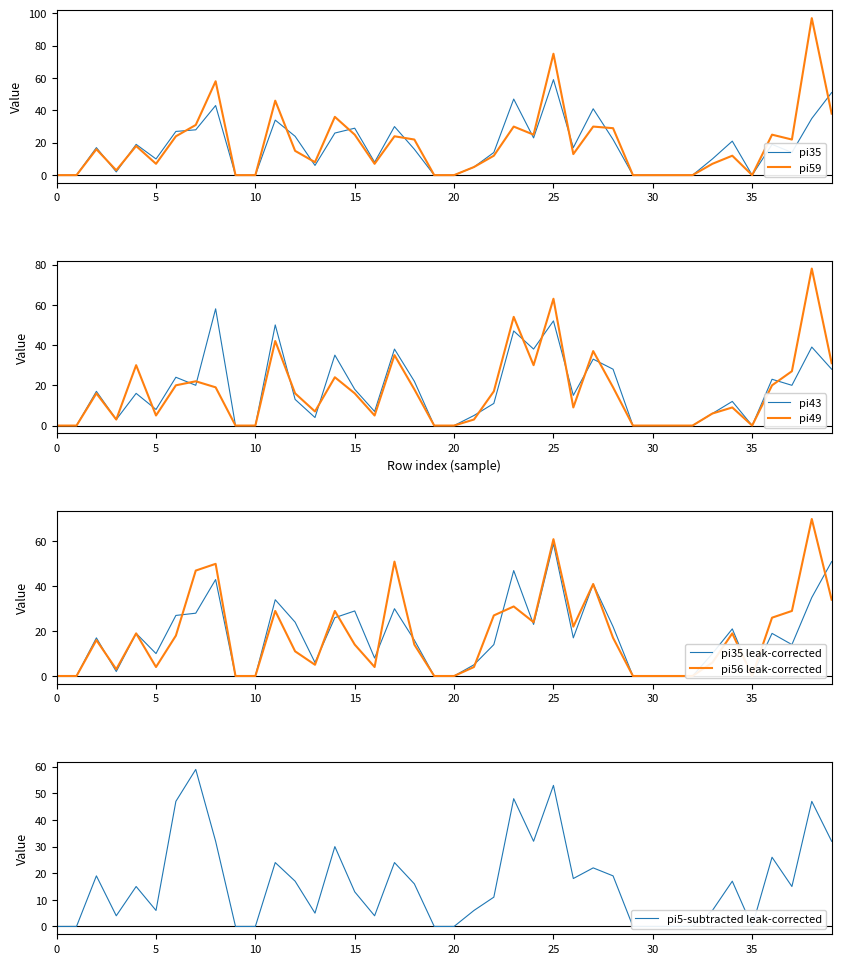

True or false: pi59 has a value of 16 at i2.

True